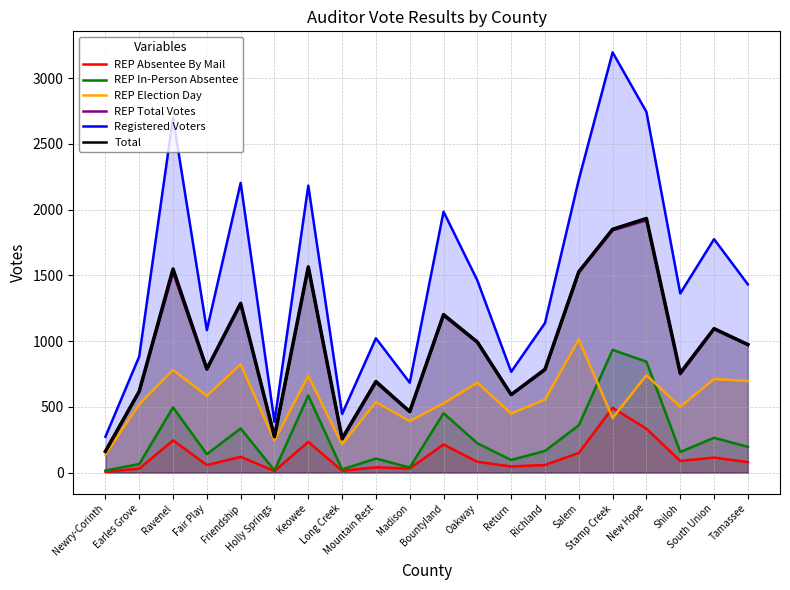

In Total, how many points are higher than both neighbors (excluding endpoints)?

7